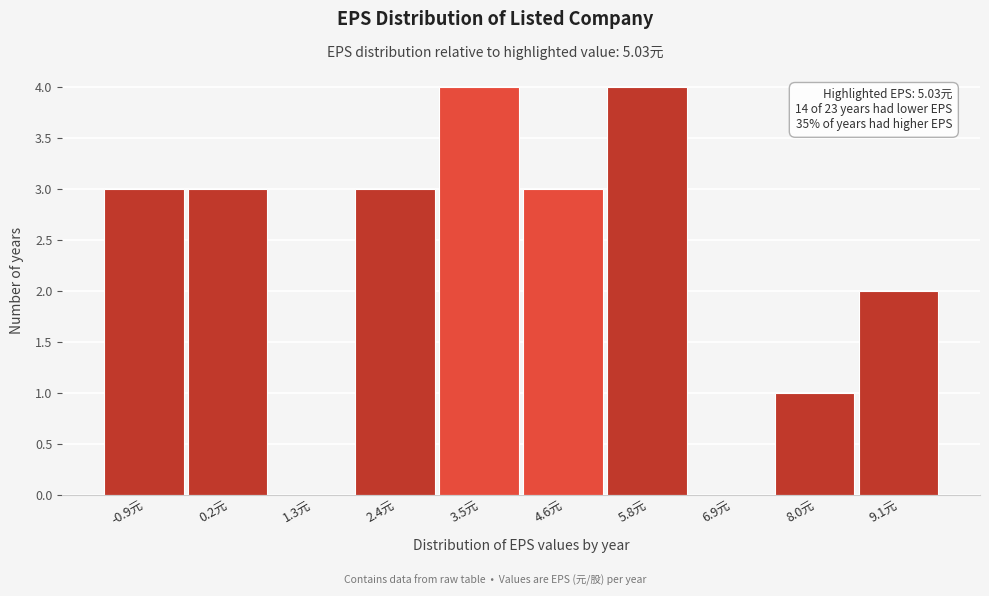

Reading left to right, what are all the values shown in this chart?

-0.9元=3	0.2元=3	1.3元=0	2.4元=3	3.5元=4	4.6元=3	5.8元=4	6.9元=0	8.0元=1	9.1元=2